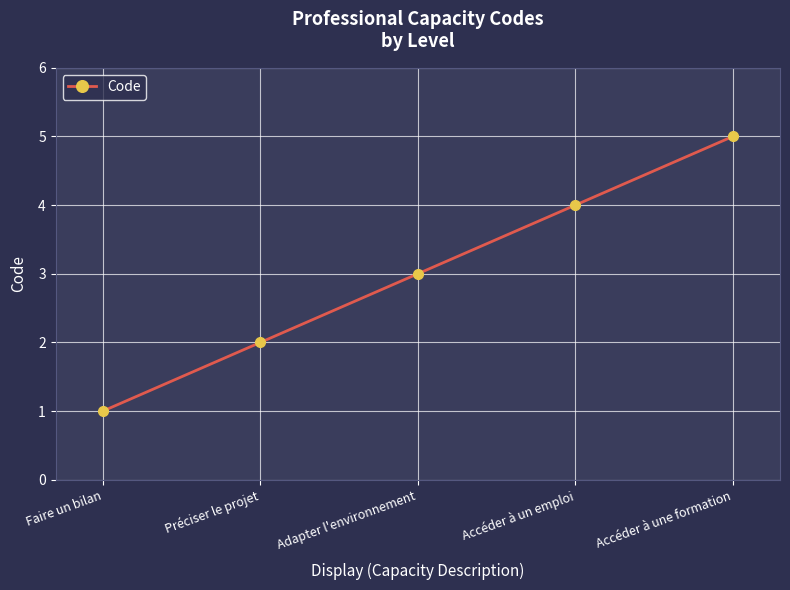

True or false: the data shows 3 at Préciser le projet.

False